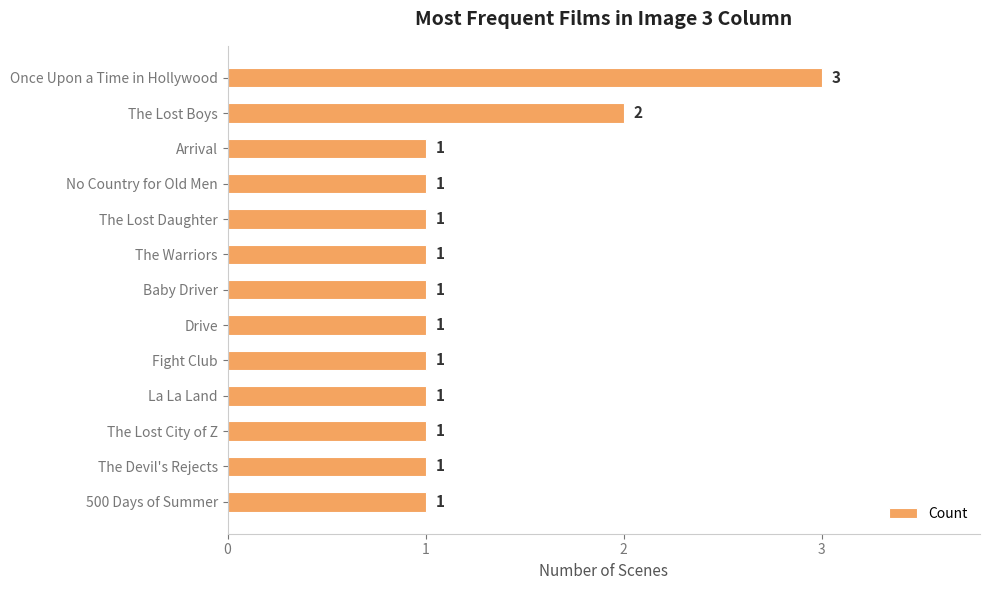

Where is the data nearest to the value 2?

The Lost Boys